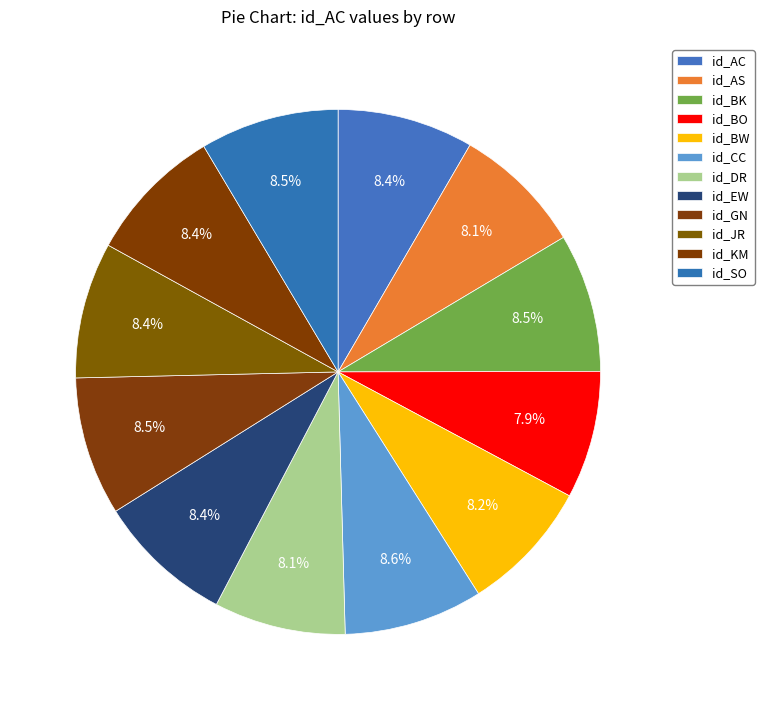

Count the number of slices in the pie.

12